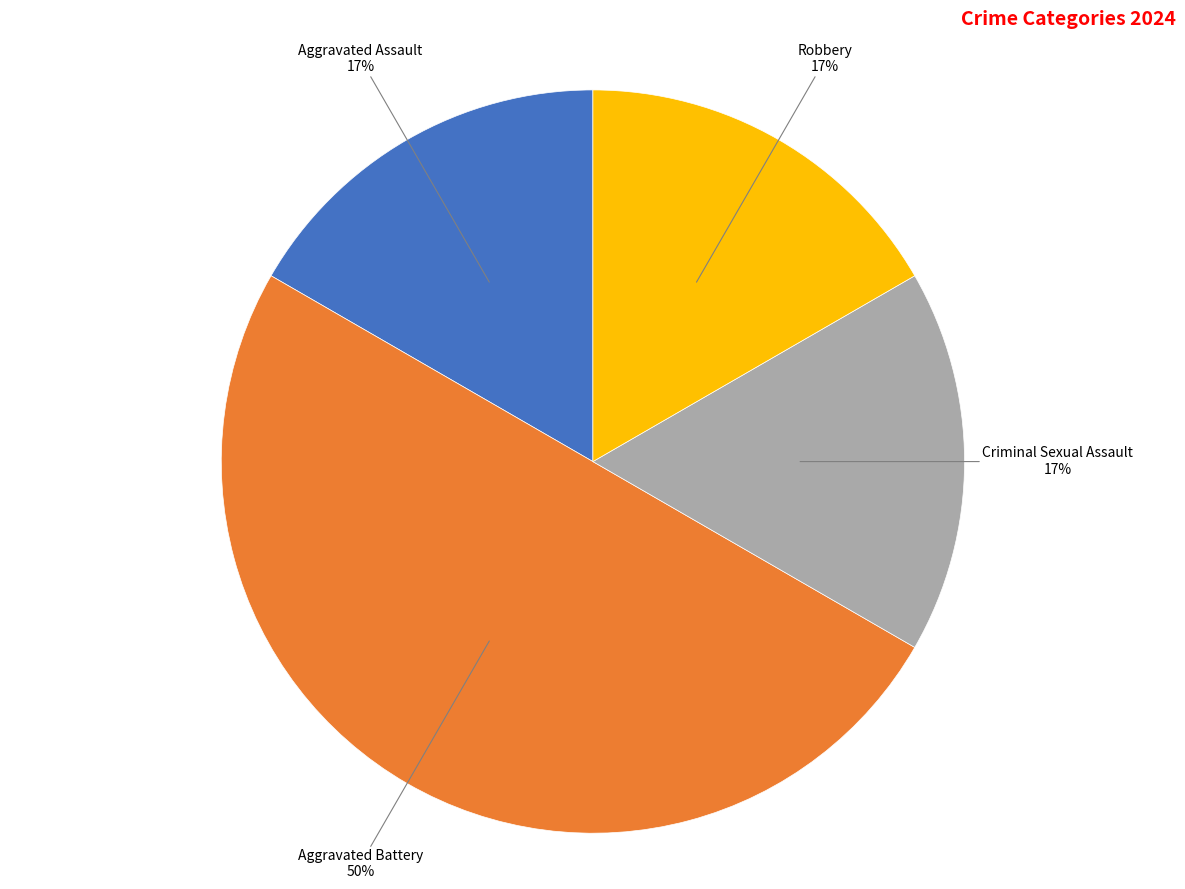

Approximately how many times larger is the value at Robbery compared to Criminal Sexual Assault?

1.0